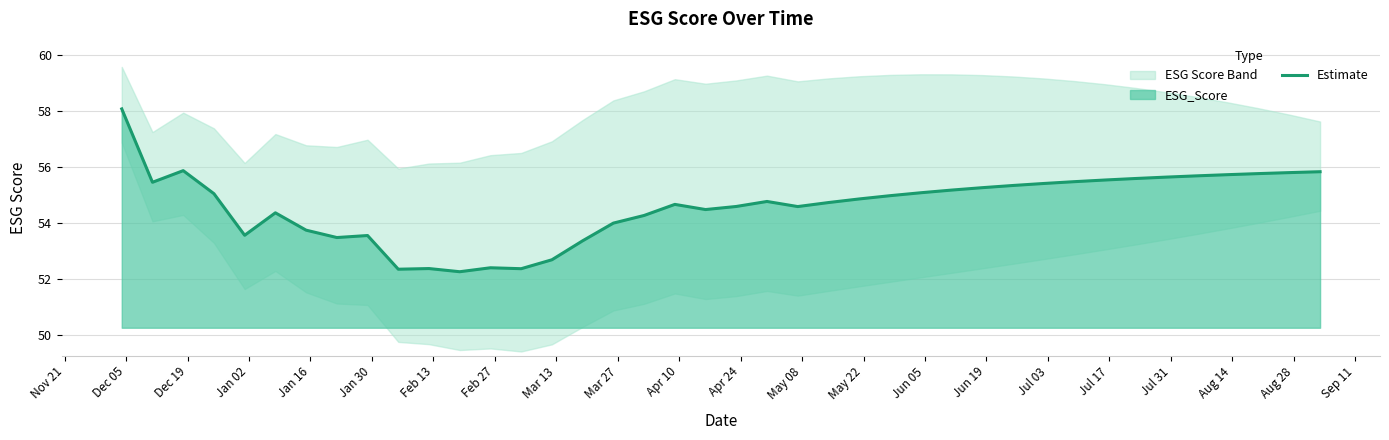

What is the highest value of the Estimate series?

58.1